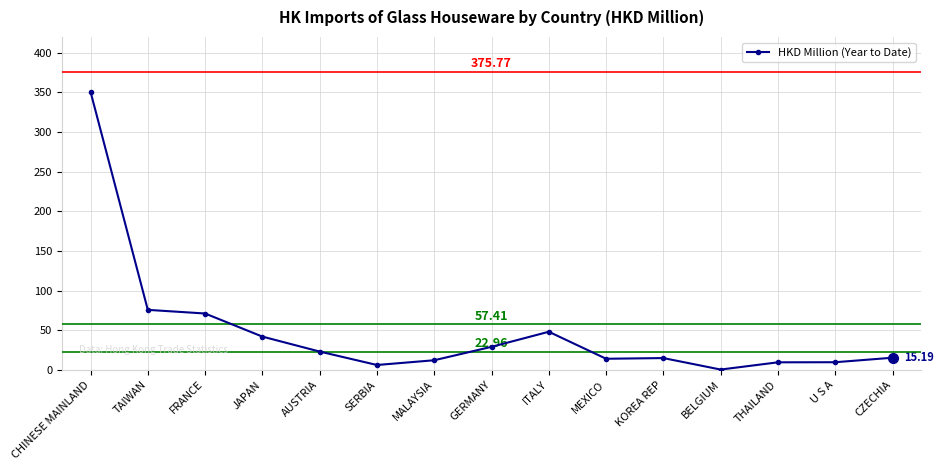

What is the difference between the maximum and minimum values?

350.6